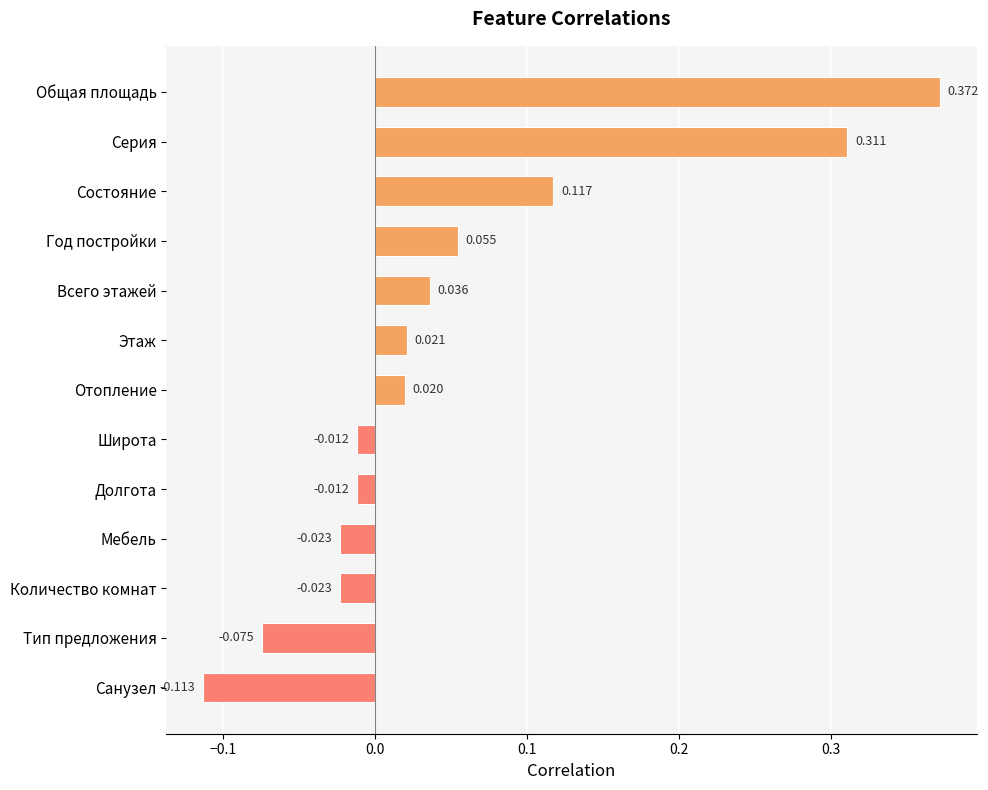

Between Этаж and Общая площадь, which is larger?

Общая площадь